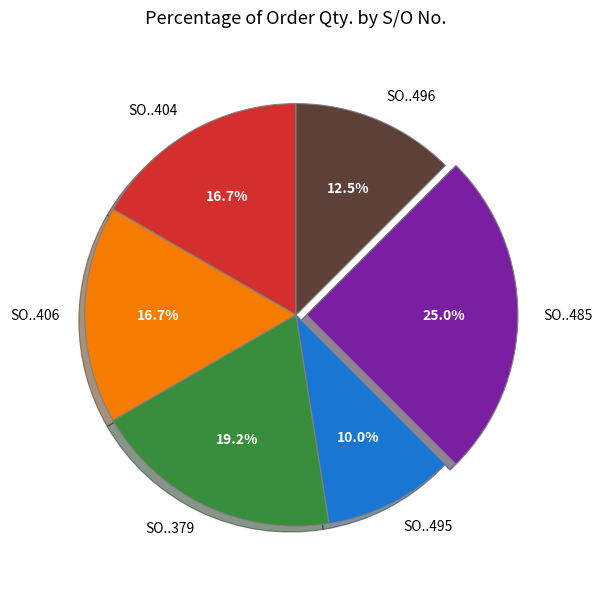

Is SO..404 the majority of the pie?

No